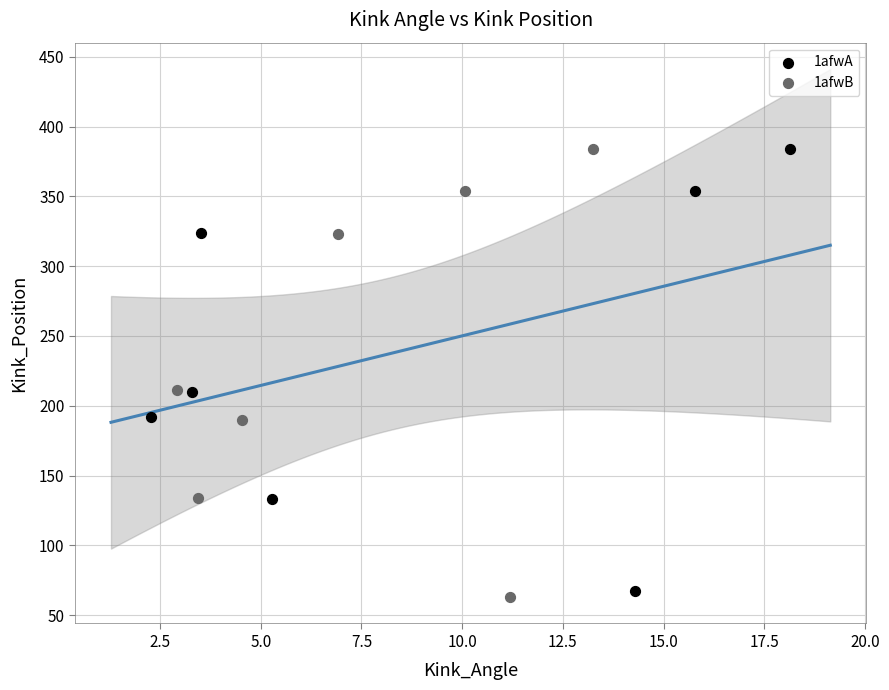

Which series has the widest spread of Y values?

1afwB